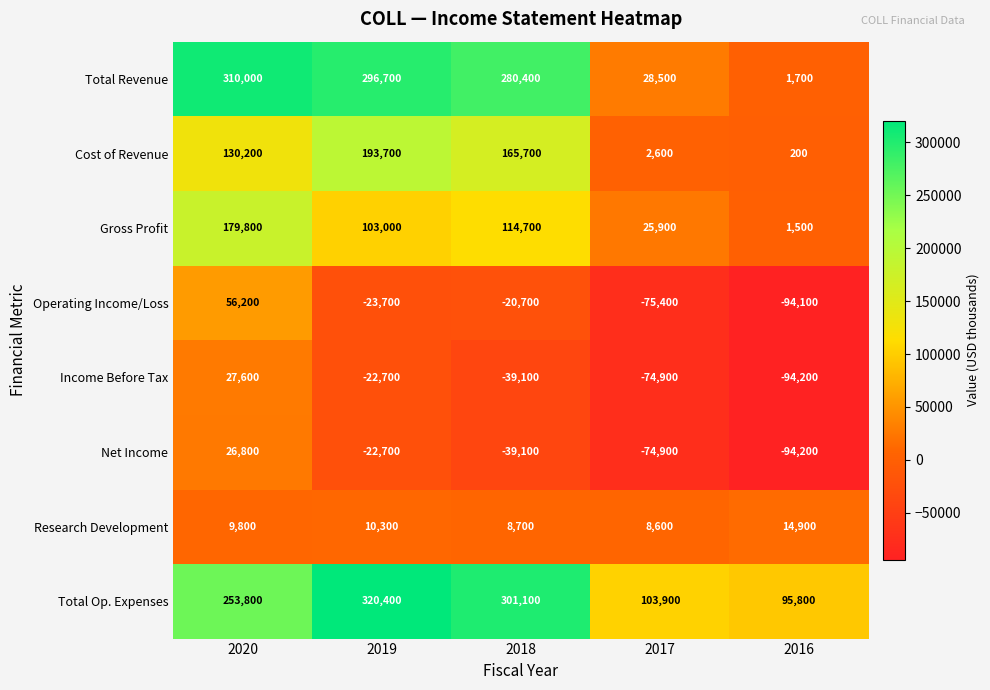

What is the average value of the Total Revenue series?

183460